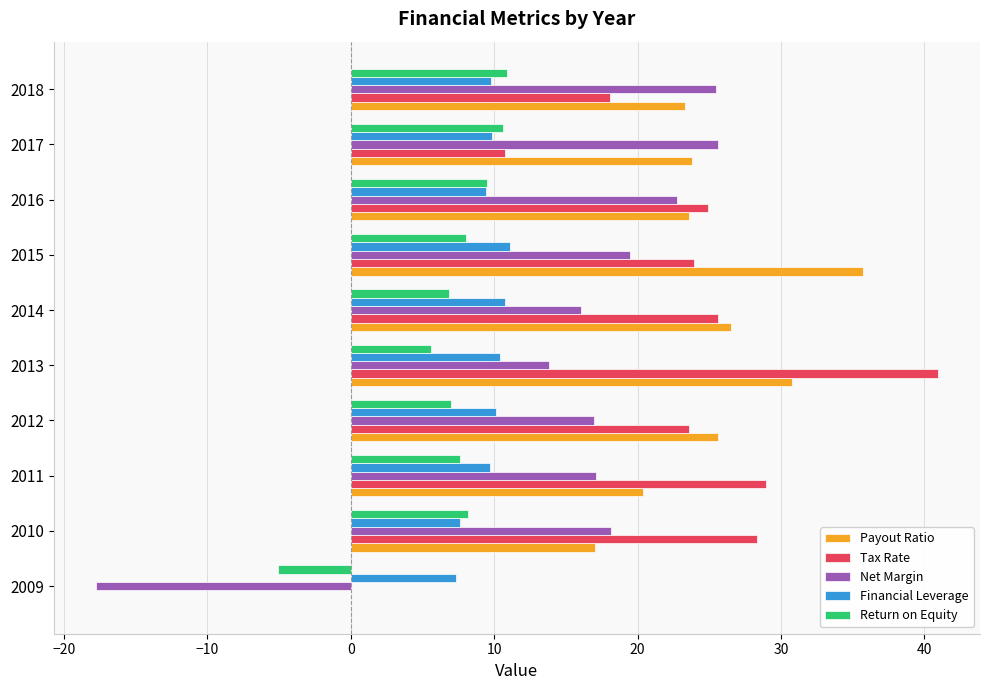

Which series changed the most between 2009 and 2010?

Net Margin